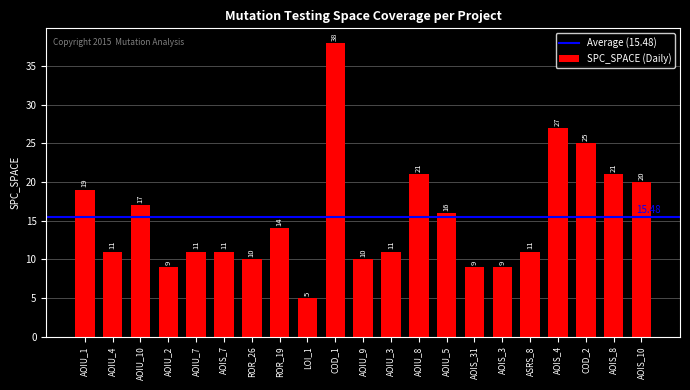

What is the difference between the maximum and minimum values?

33